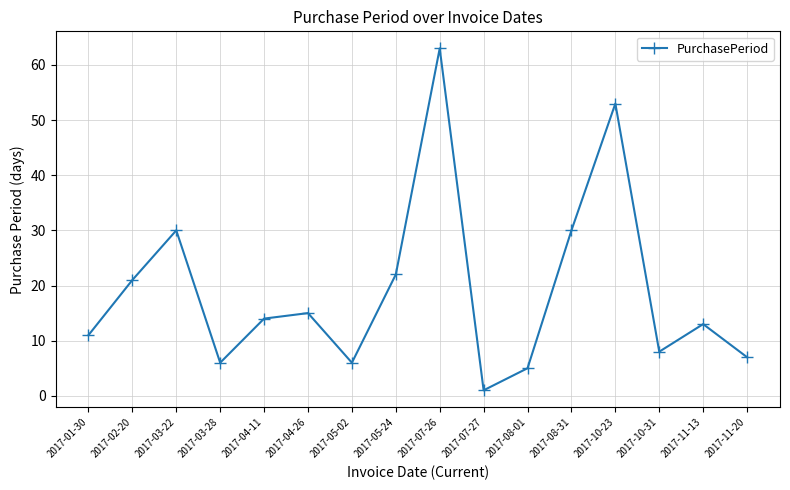

How many values are below 14?

8